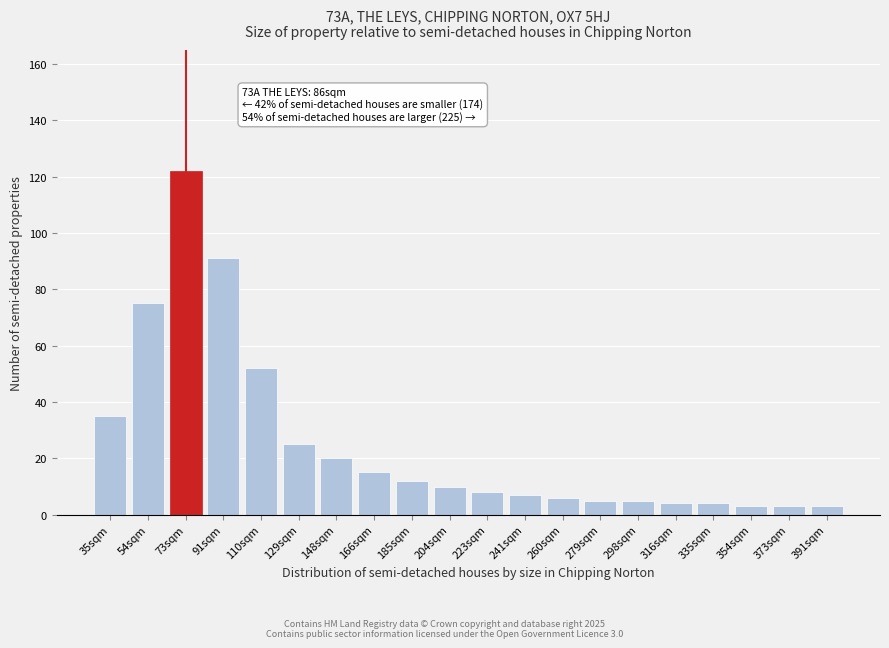

Reading right to left, extract all data points from this chart.

391sqm=3	373sqm=3	354sqm=3	335sqm=4	316sqm=4	298sqm=5	279sqm=5	260sqm=6	241sqm=7	223sqm=8	204sqm=10	185sqm=12	166sqm=15	148sqm=20	129sqm=25	110sqm=52	91sqm=91	73sqm=122	54sqm=75	35sqm=35